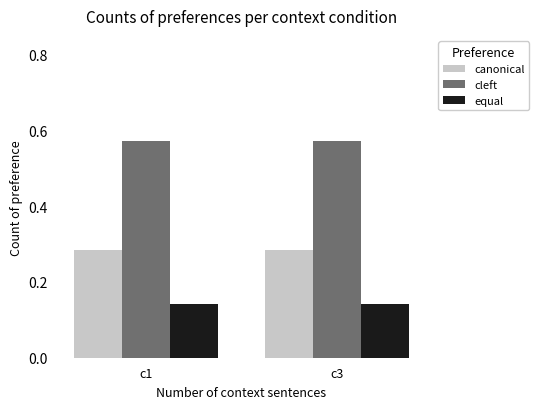

Rank the series by their maximum value, from lowest to highest.

equal, canonical, cleft